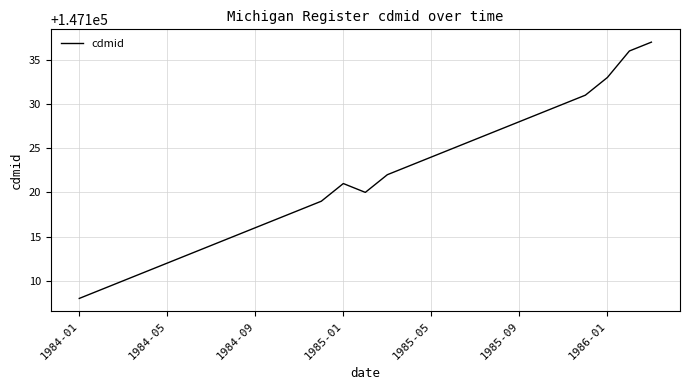

What is the difference between the maximum and minimum values?

29